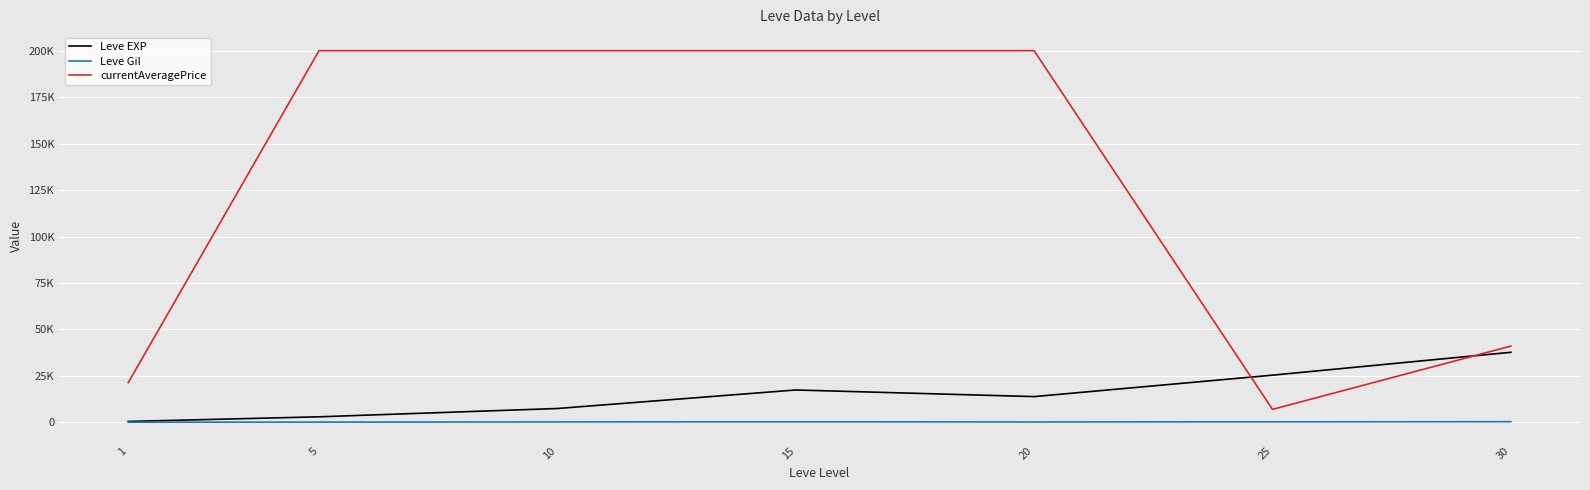

True or false: Leve EXP and Leve Gil intersect in this chart.

False